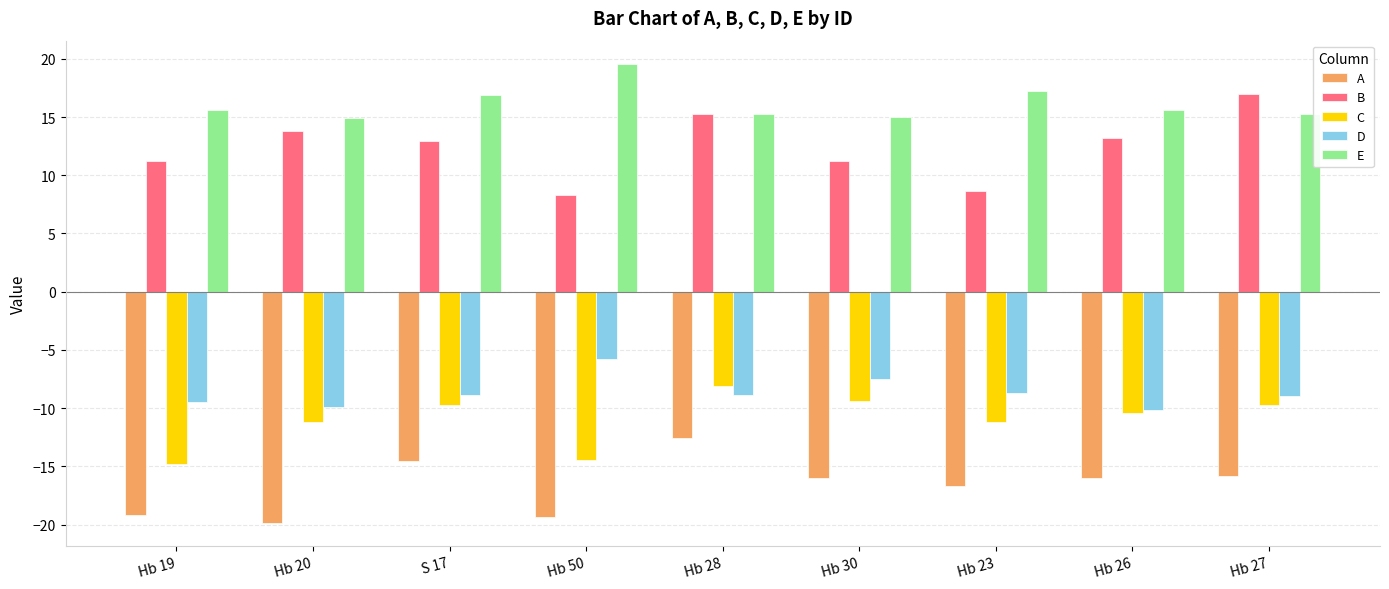

What is the approximate value of A at Hb 28?

-12.5